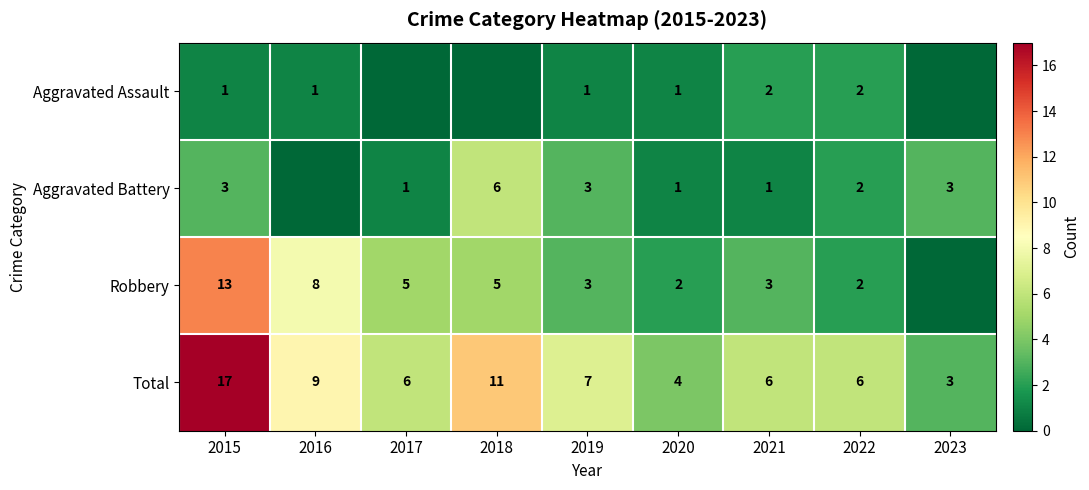

The Robbery series shows 2 at 2018. True or false?

False